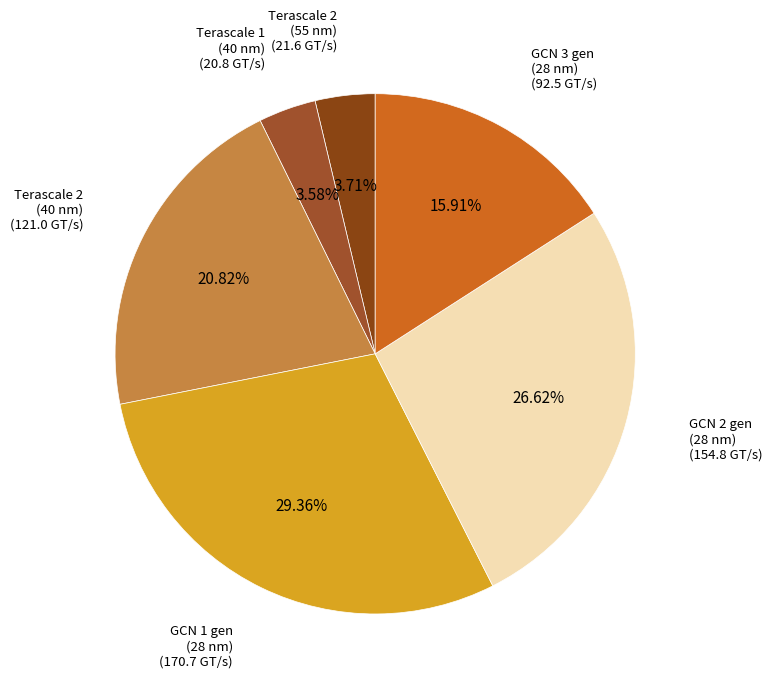

Which slice is the largest?

GCN 1 gen (28 nm)